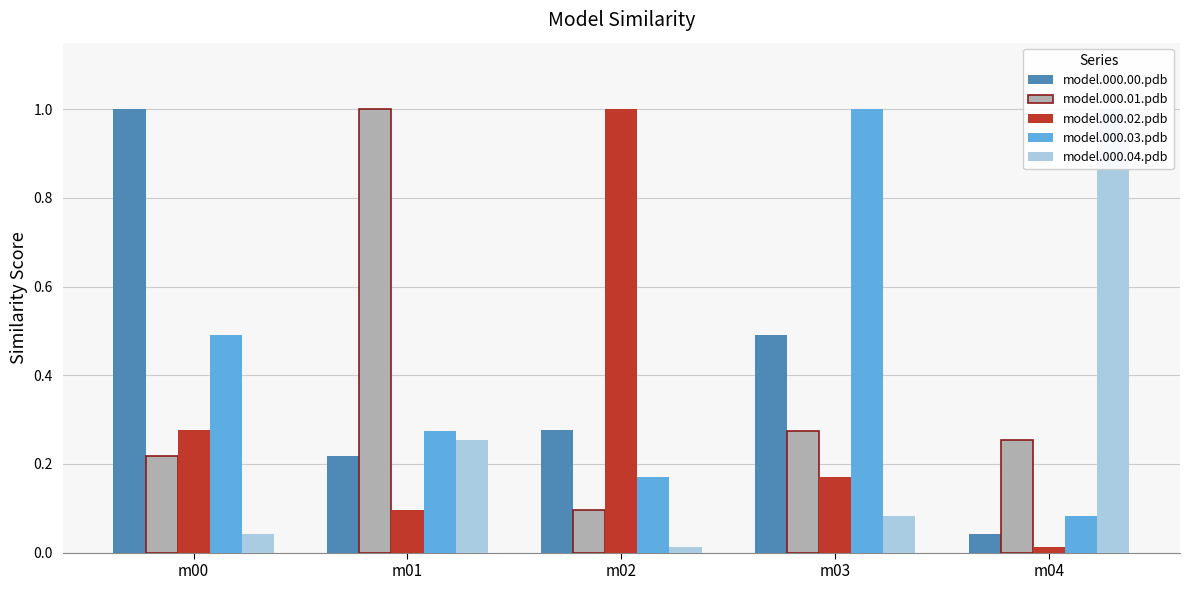

The value of model.000.00.pdb at m00 is 1.0. True or false?

True